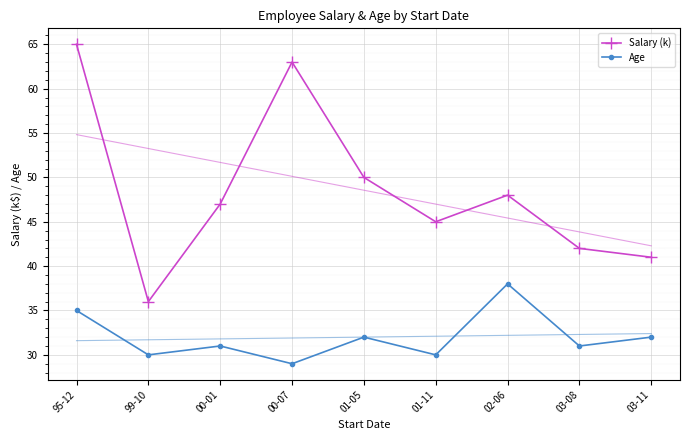

Reading left to right, extract all data points from this chart.

Salary (k): 95-12=65	99-10=36	00-01=47	00-07=63	01-05=50	01-11=45	02-06=48	03-08=42	03-11=41
Age: 95-12=35	99-10=30	00-01=31	00-07=29	01-05=32	01-11=30	02-06=38	03-08=31	03-11=32